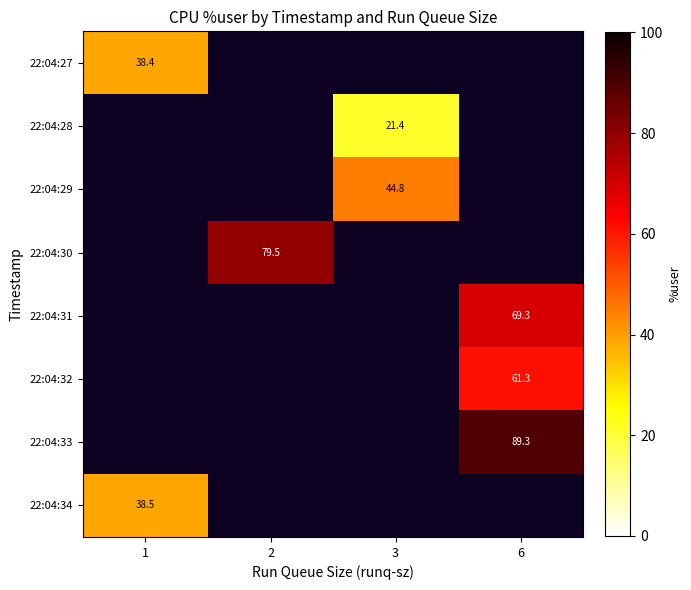

The value of 22:04:28 at 3 is 21.4. True or false?

True